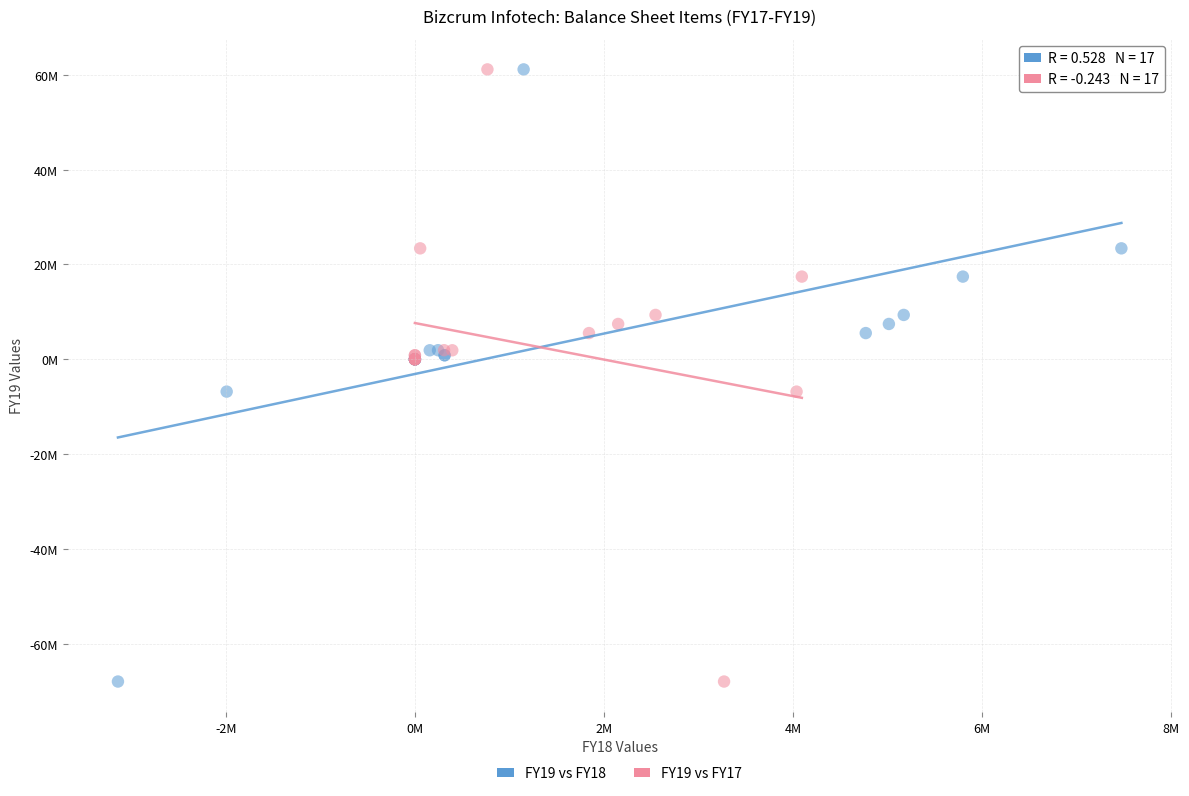

What are all the series names shown in the legend?

FY19 vs FY18, FY19 vs FY17